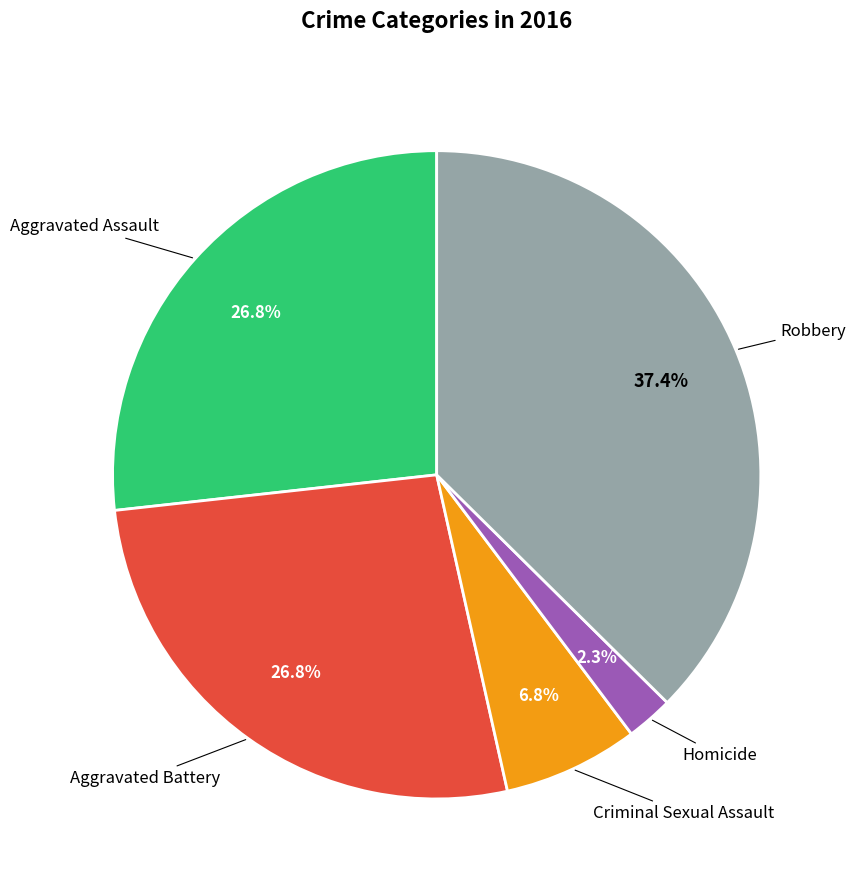

Is there a majority slice in this chart?

No